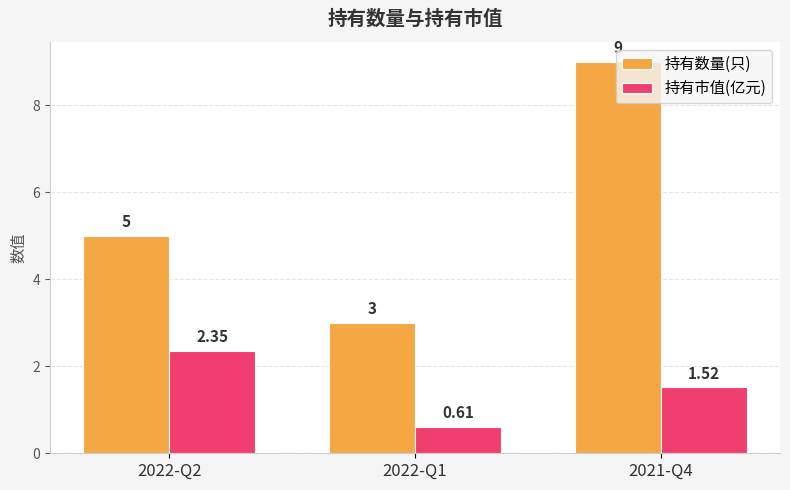

What is the label of the 1st bar from the left?

2022-Q2